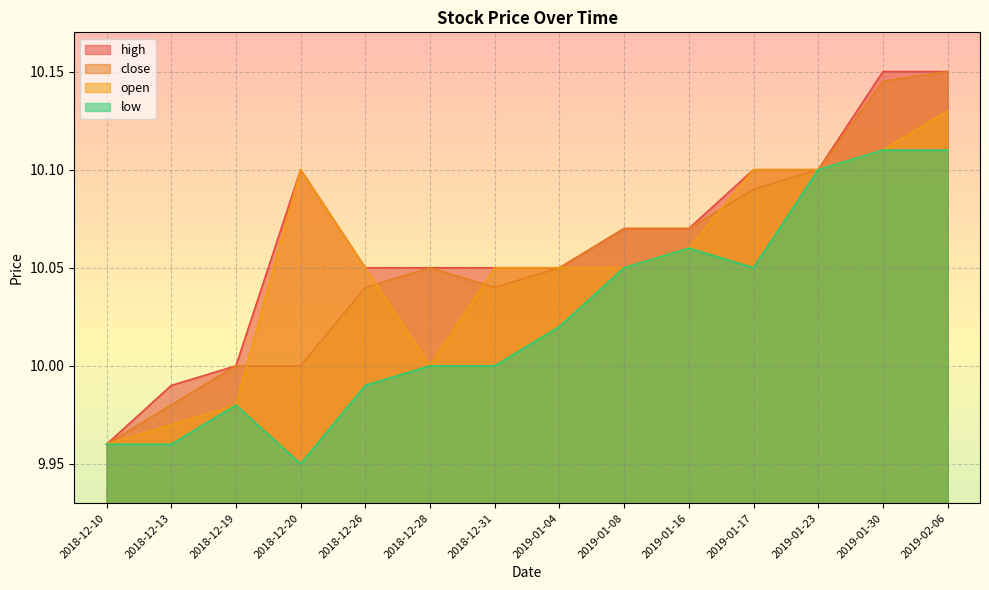

How many lines are shown in the chart?

4